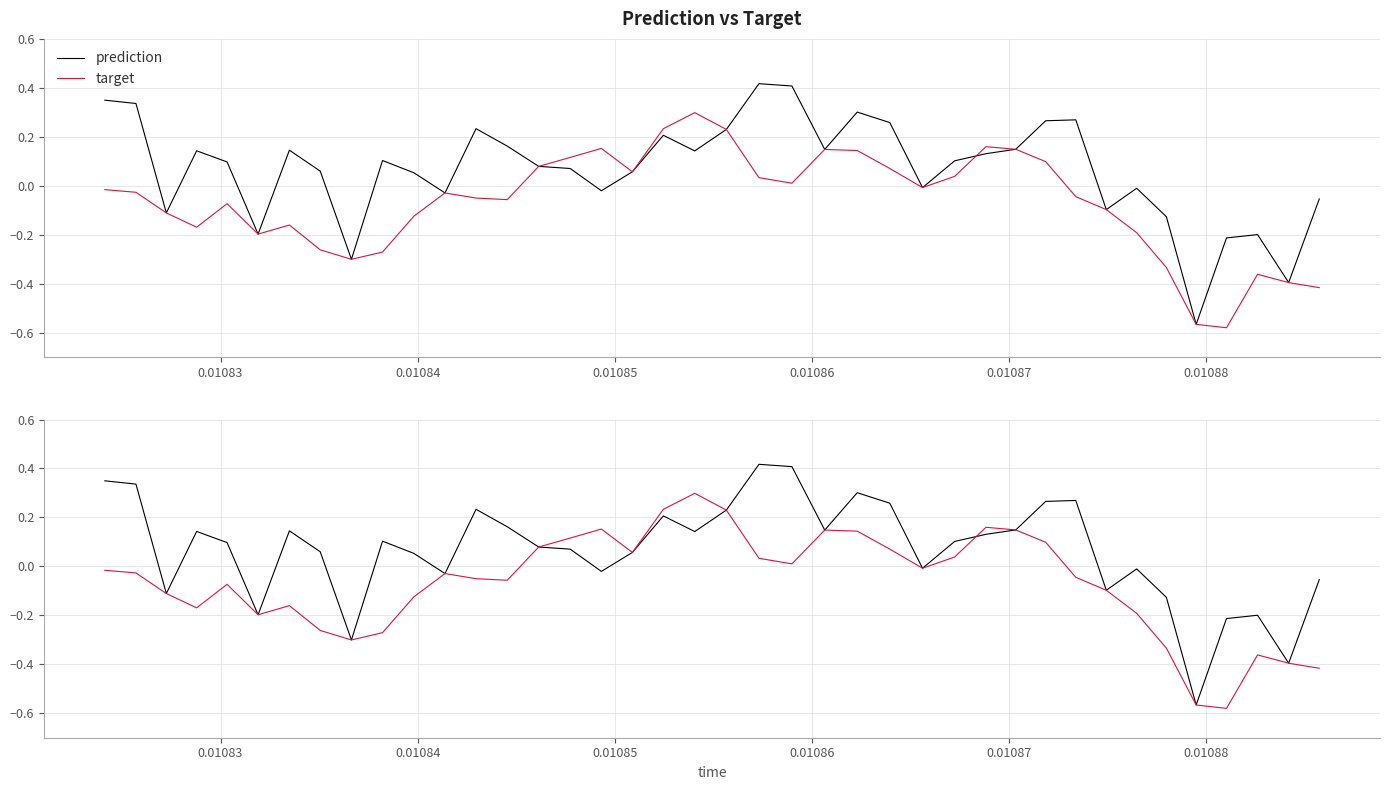

How many interior local peaks does the prediction series have?

10